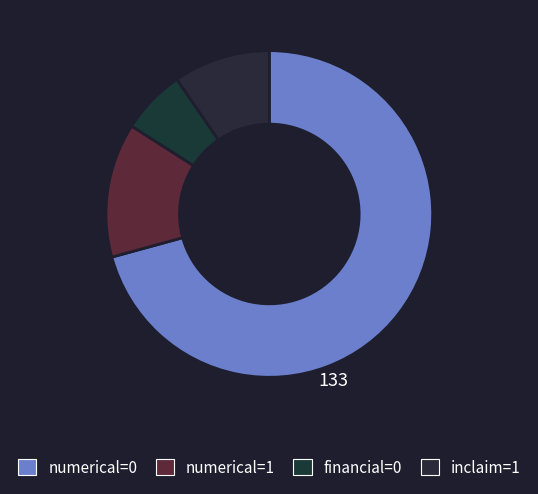

How many segments does this pie chart have?

4